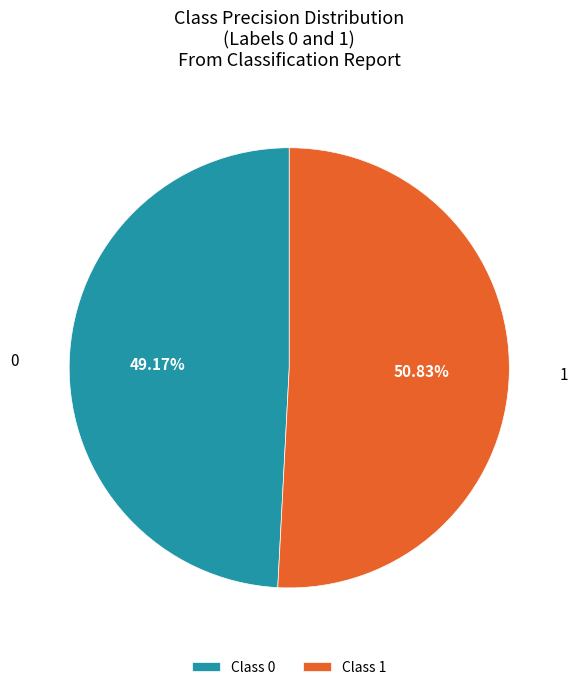

Between Class 0 and Class 1, which is larger?

Class 1